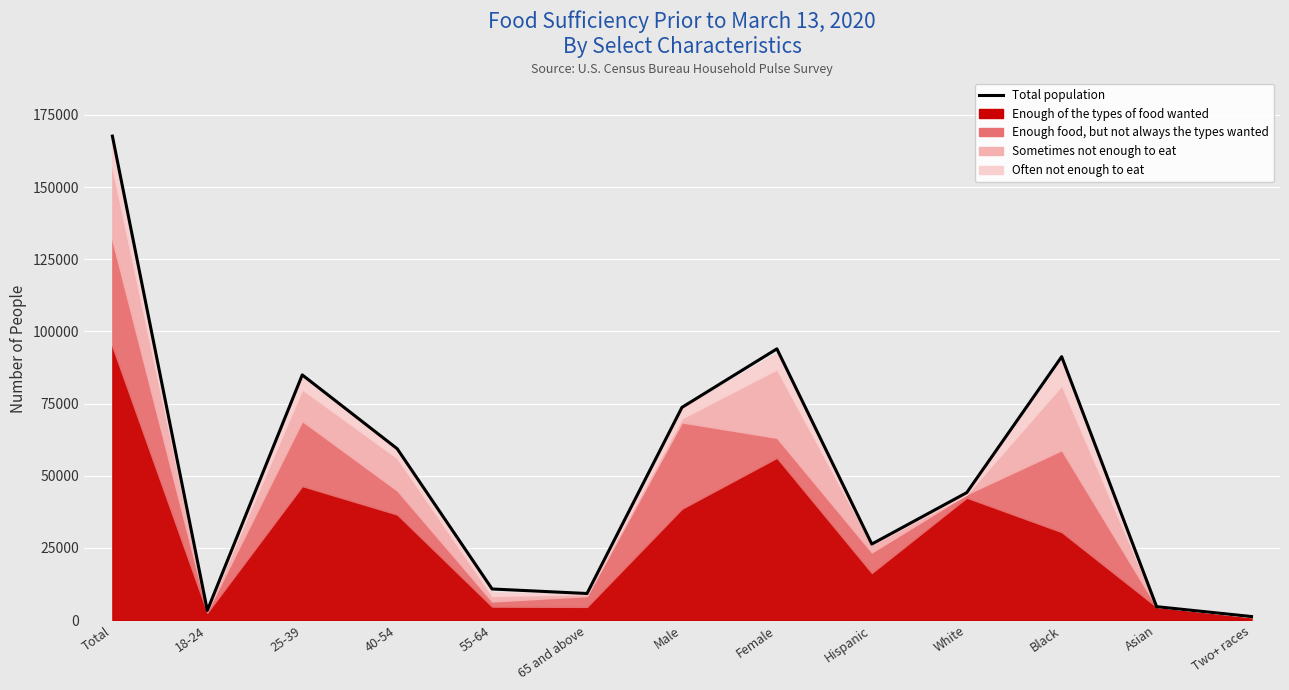

What is the average value?

51594